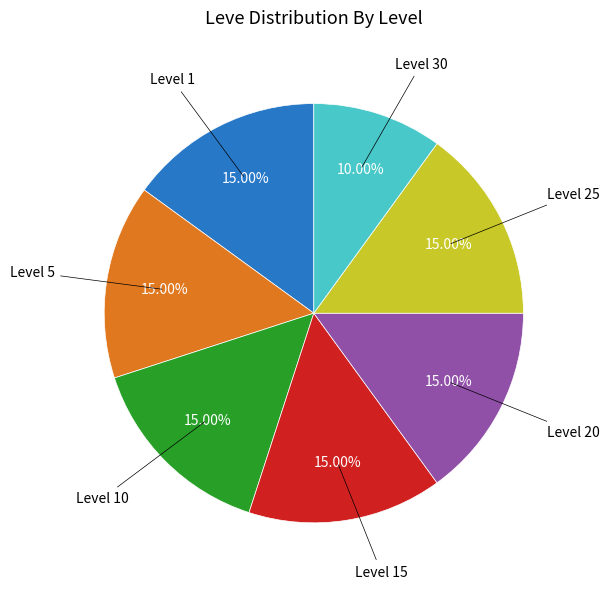

How many slices are in this pie chart?

7